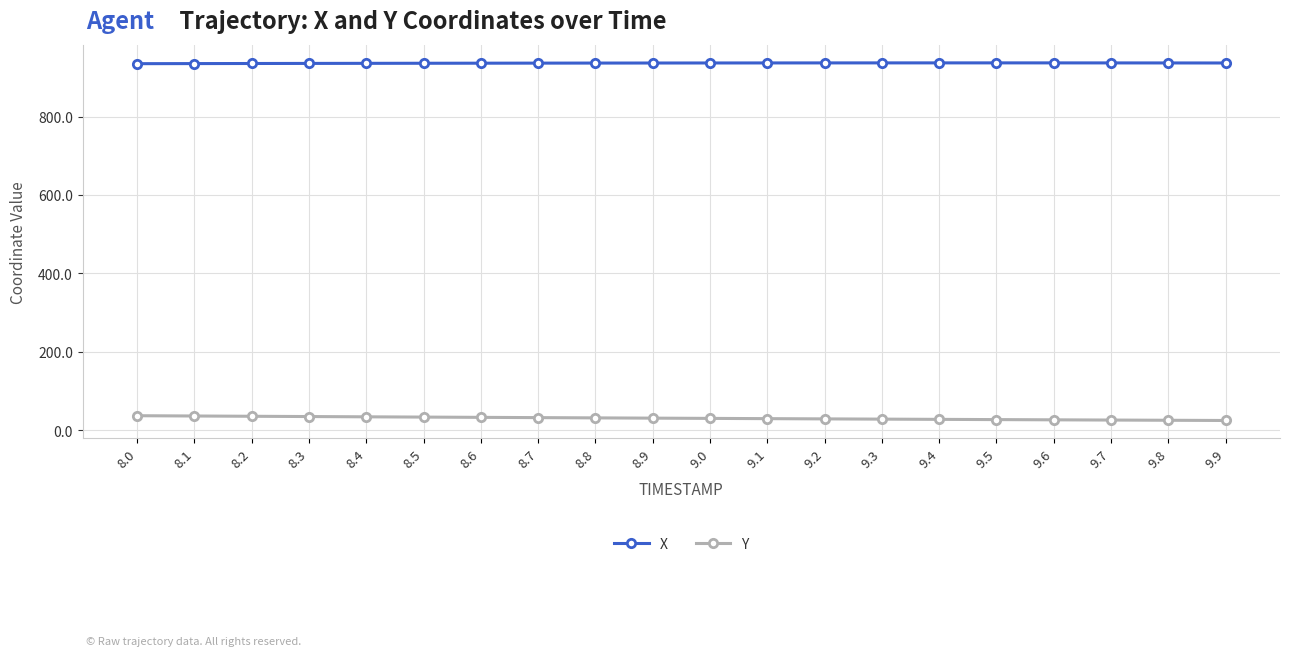

What is the minimum value for X?

934.8